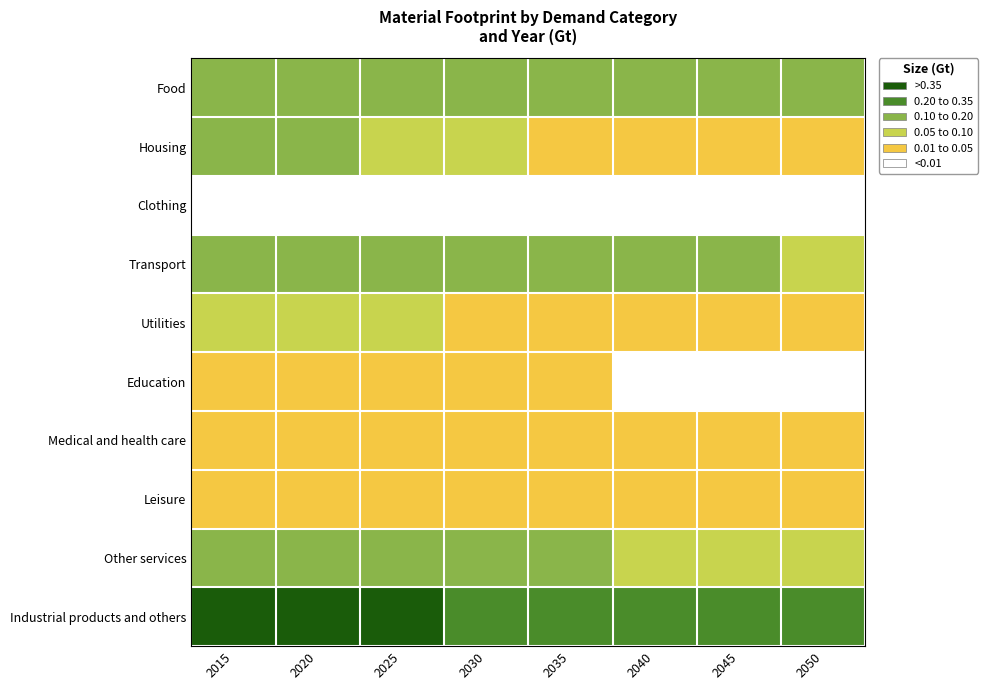

Reading left to right, transcribe all the data shown in this chart.

Food: 2015=0.2	2020=0.2	2025=0.2	2030=0.2	2035=0.2	2040=0.2	2045=0.2	2050=0.1
Housing: 2015=0.1	2020=0.1	2025=0.1	2030=0.1	2035=0.0	2040=0.0	2045=0.0	2050=0.0
Clothing: 2015=0.0	2020=0.0	2025=0.0	2030=0.0	2035=0.0	2040=0.0	2045=0.0	2050=0.0
Transport: 2015=0.2	2020=0.2	2025=0.2	2030=0.1	2035=0.1	2040=0.1	2045=0.1	2050=0.1
Utilities: 2015=0.1	2020=0.1	2025=0.1	2030=0.0	2035=0.0	2040=0.0	2045=0.0	2050=0.0
Education: 2015=0.0	2020=0.0	2025=0.0	2030=0.0	2035=0.0	2040=0.0	2045=0.0	2050=0.0
Medical and health care: 2015=0.0	2020=0.0	2025=0.0	2030=0.0	2035=0.0	2040=0.0	2045=0.0	2050=0.0
Leisure: 2015=0.0	2020=0.0	2025=0.0	2030=0.0	2035=0.0	2040=0.0	2045=0.0	2050=0.0
Other services: 2015=0.2	2020=0.2	2025=0.1	2030=0.1	2035=0.1	2040=0.1	2045=0.1	2050=0.1
Industrial products and others: 2015=0.5	2020=0.4	2025=0.4	2030=0.3	2035=0.3	2040=0.3	2045=0.3	2050=0.2